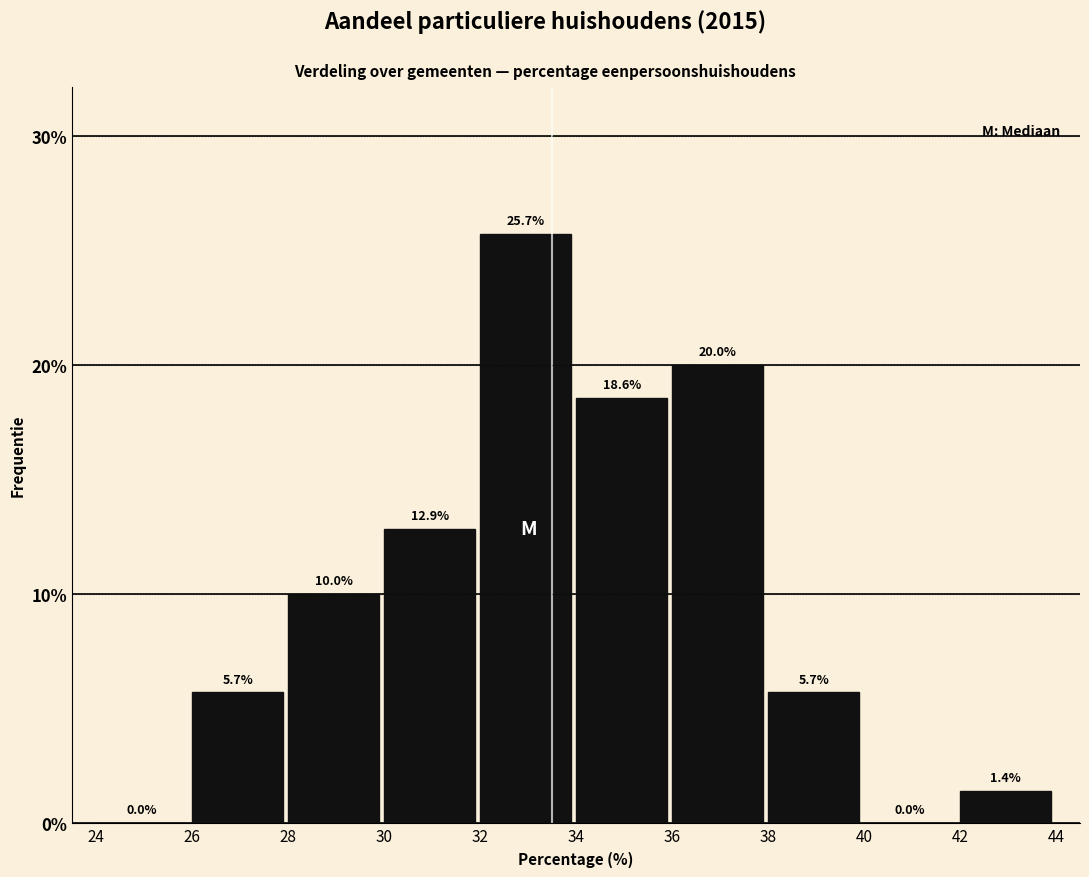

Reading left to right, transcribe this chart: for each bar, give the range it covers on the x-axis and its height.

24 to 26: 0.0
26 to 28: 5.7
28 to 30: 10.0
30 to 32: 12.9
32 to 34: 25.7
34 to 36: 18.6
36 to 38: 20.0
38 to 40: 5.7
40 to 42: 0.0
42 to 44: 1.4